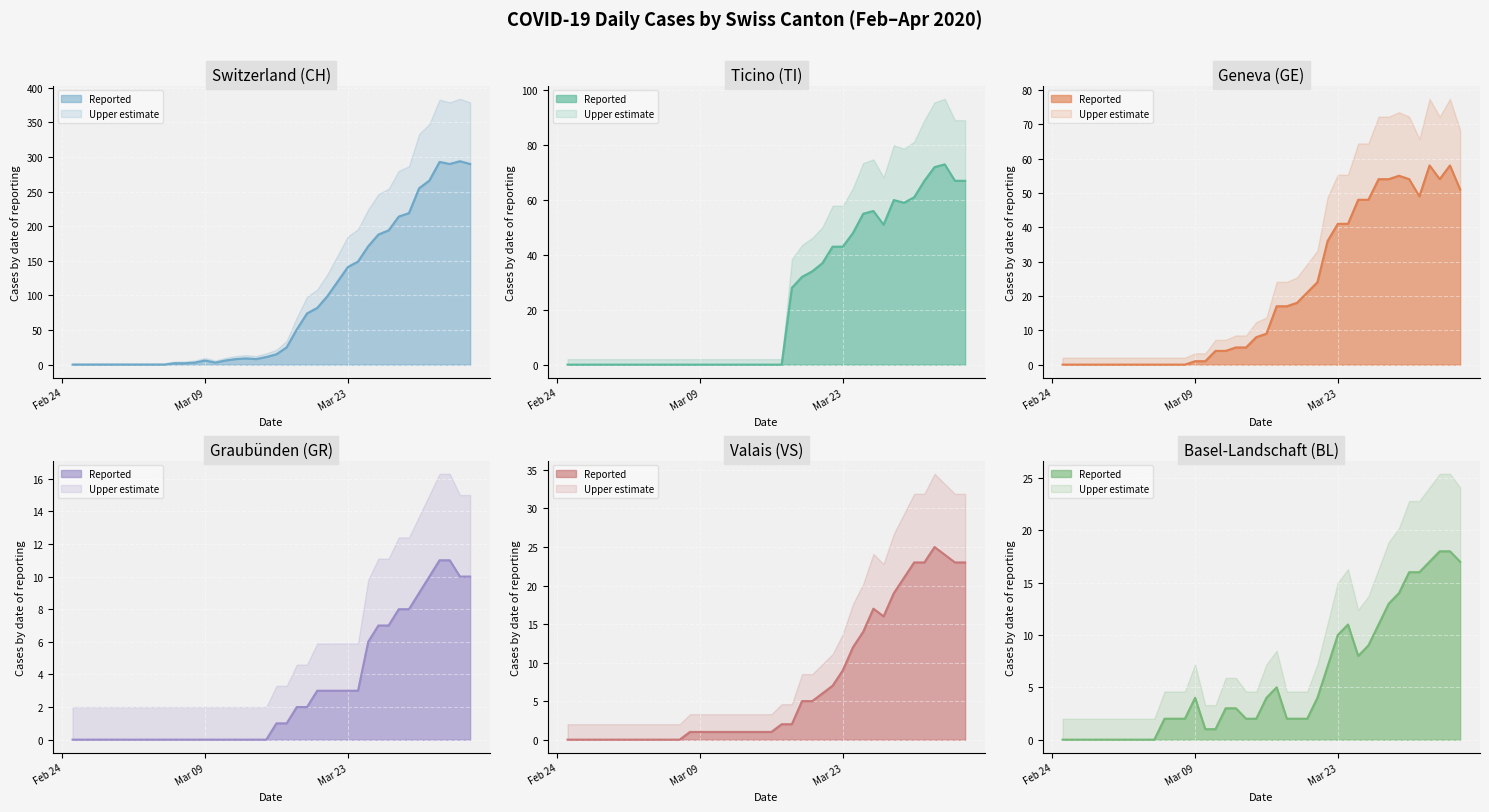

Between which two adjacent categories do TI and GR first intersect?

2020-03-17 and 2020-03-18